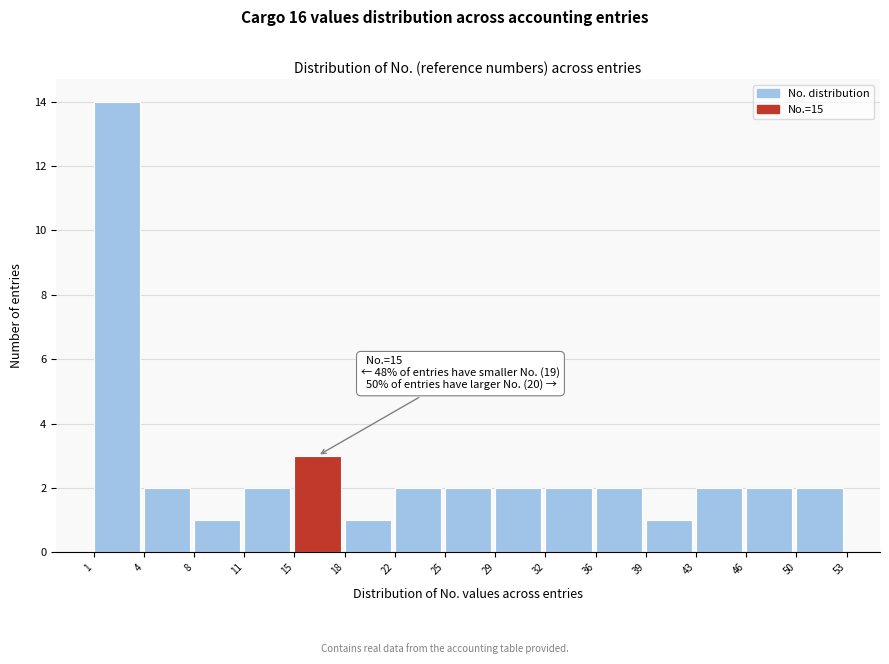

Which range on the x-axis has the tallest bar?

1 to 4